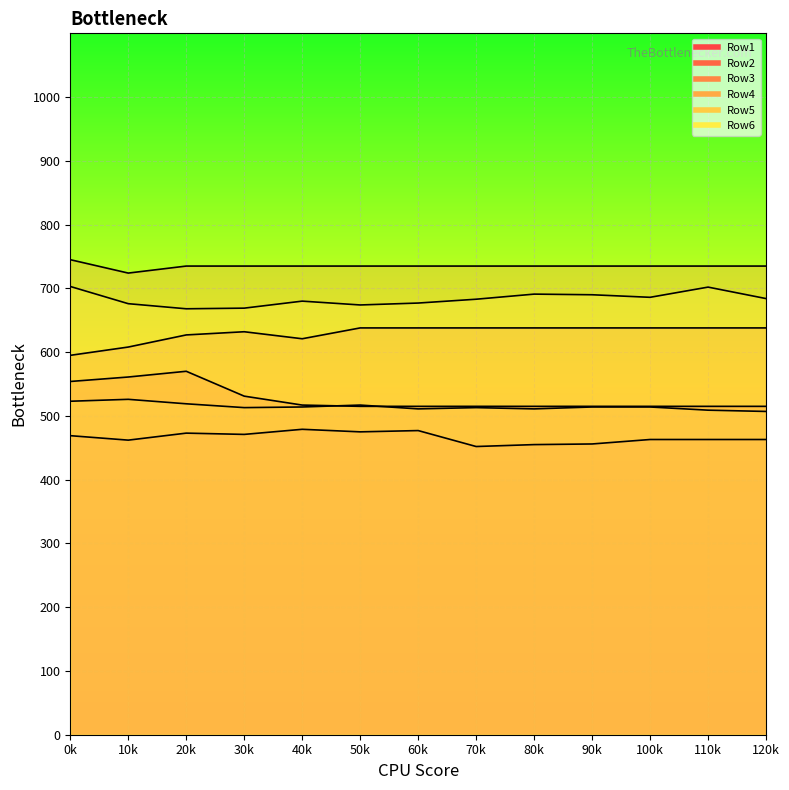

Rank the categories by Row5 value from lowest to highest.

120k, 110k, 60k, 80k, 30k, 70k, 40k, 90k, 100k, 50k, 20k, 0k, 10k